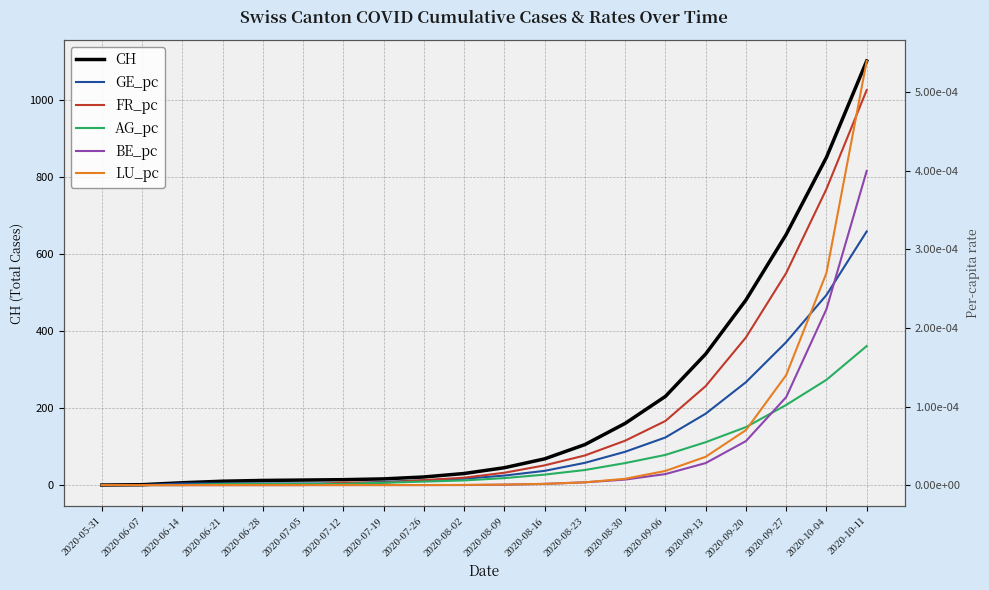

Is it true that AG_pc equals 0.0 at 2020-08-09?

True